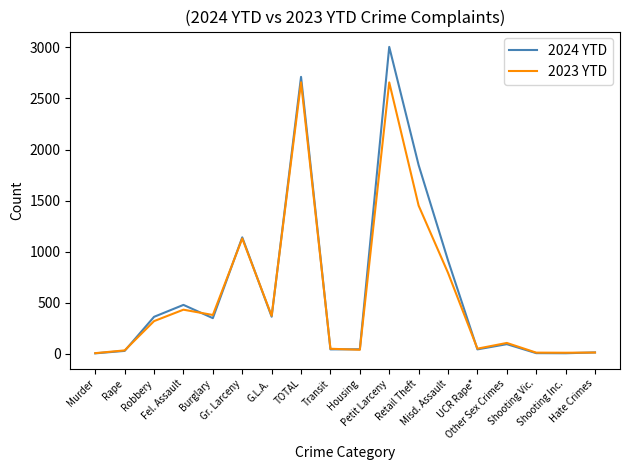

What are all the series names shown in the legend?

2024 YTD, 2023 YTD